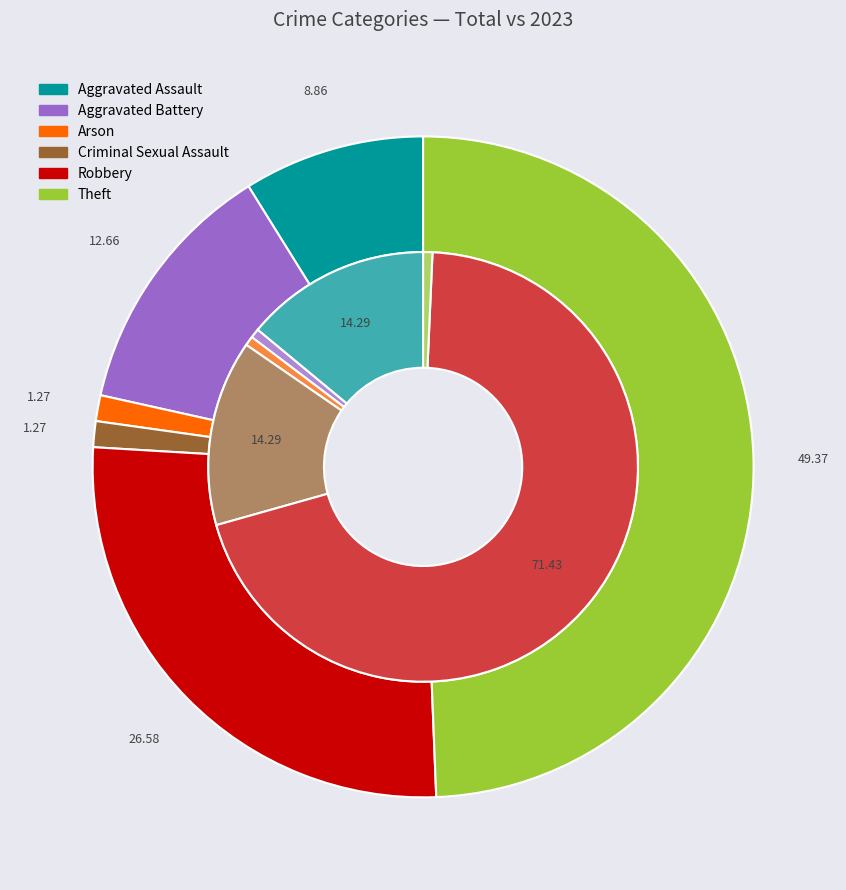

To the nearest percent, what is the average slice percentage?

17%